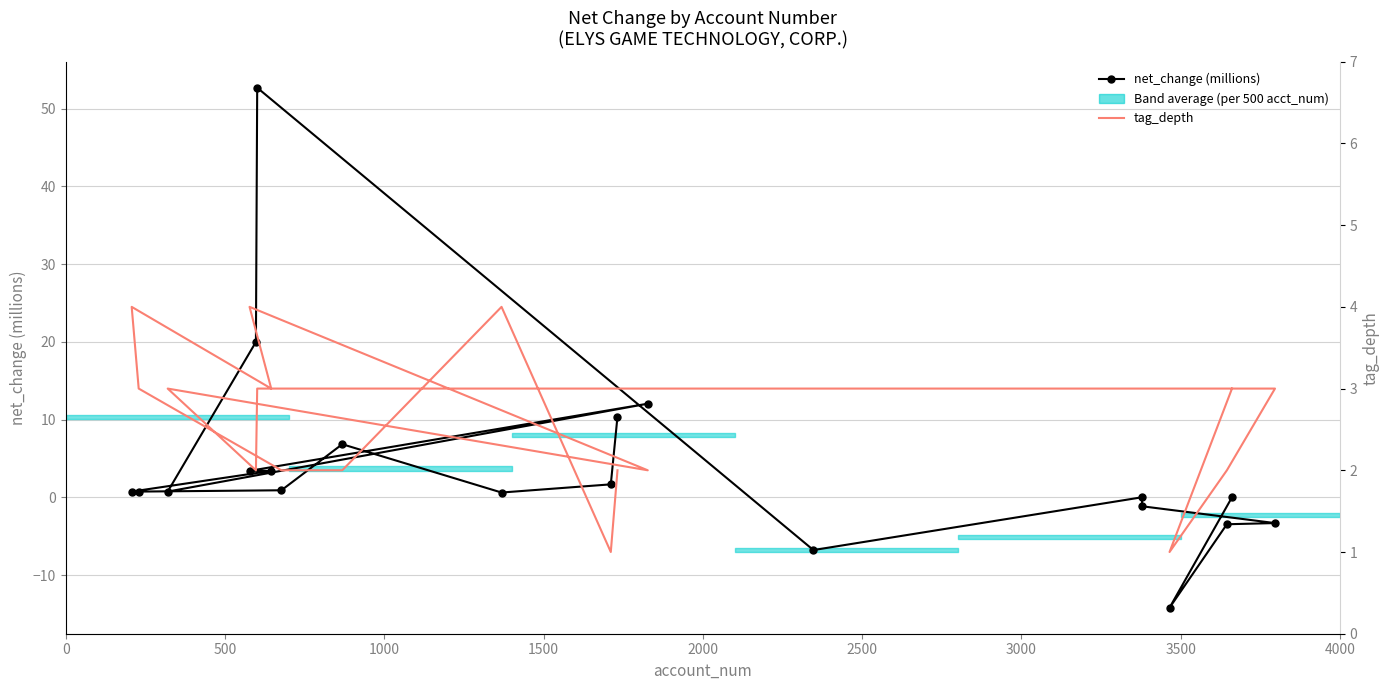

How many lines are shown in the chart?

2